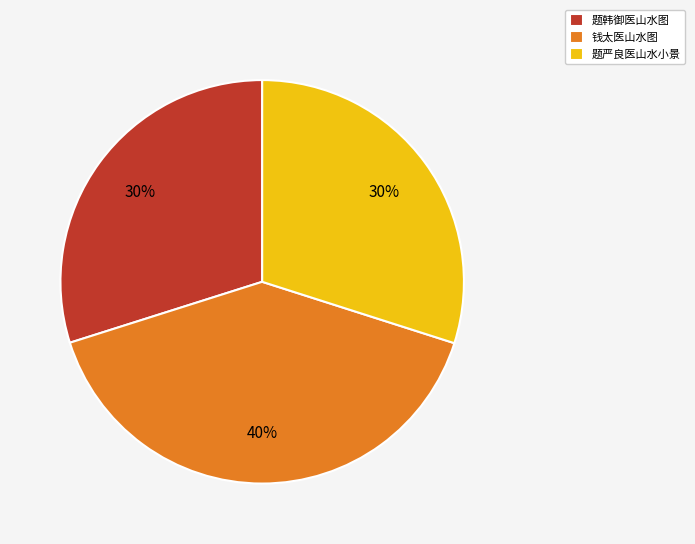

Do 题严良医山水小景 and 题韩御医山水图 together represent more than half of the pie?

Yes